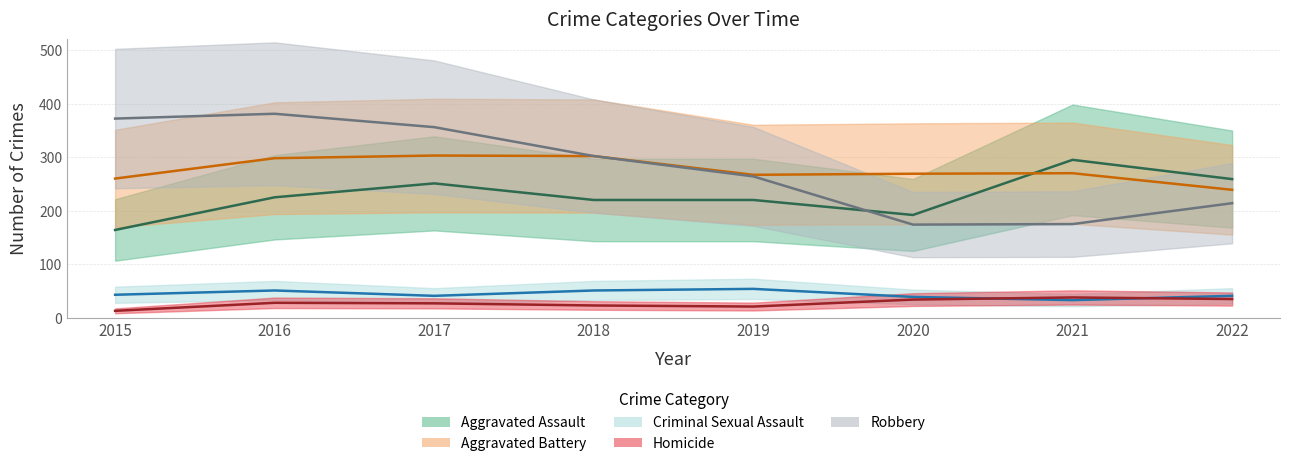

Read the Robbery value at 2015.

372